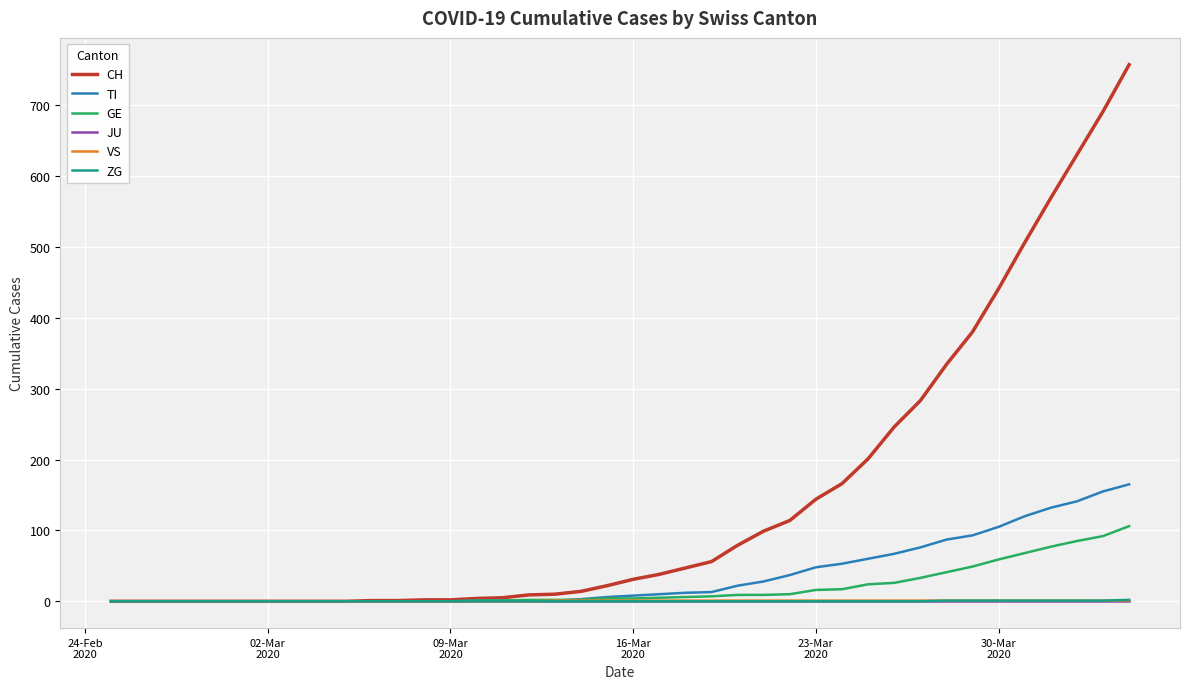

Which series has the largest range (max minus min)?

CH